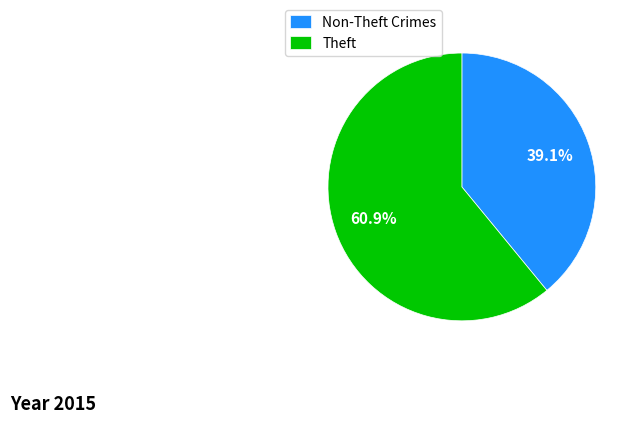

To the nearest percent, what is the average slice percentage?

50%